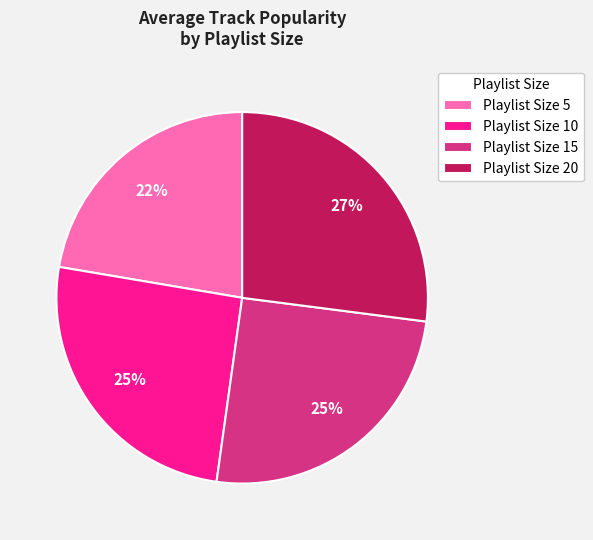

Do Playlist Size 20 and Playlist Size 10 together represent more than half of the pie?

Yes